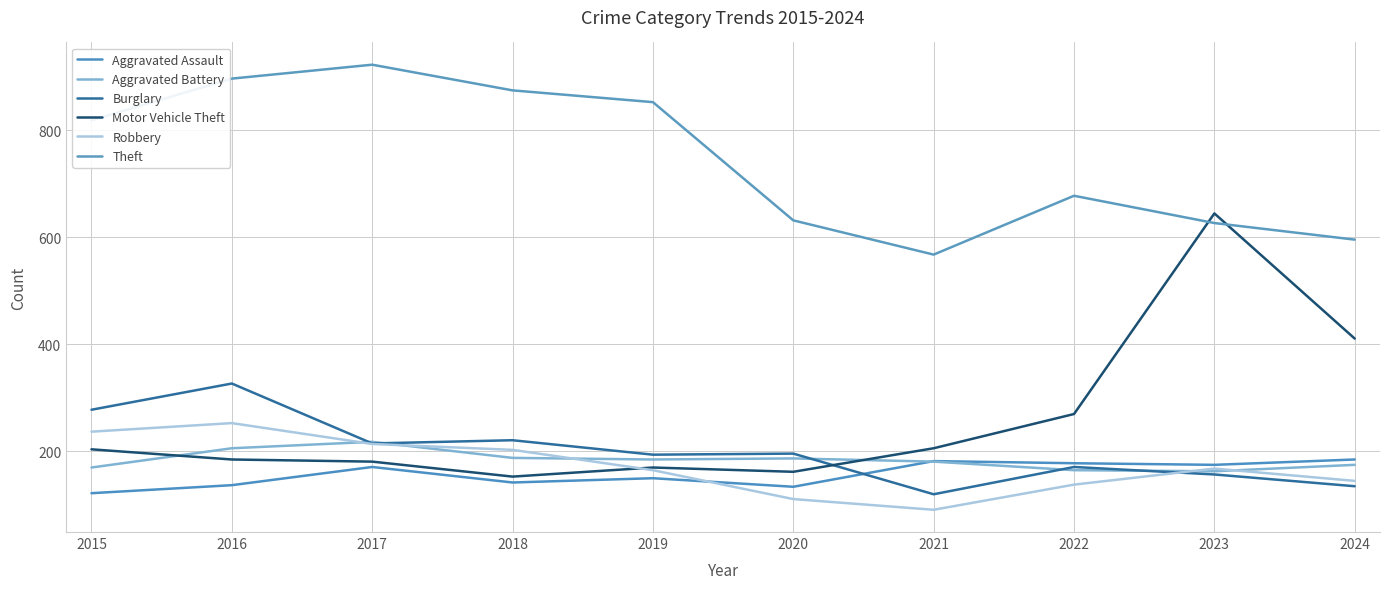

Which series ends up on top after the final intersection of Aggravated Battery and Aggravated Assault?

Aggravated Assault